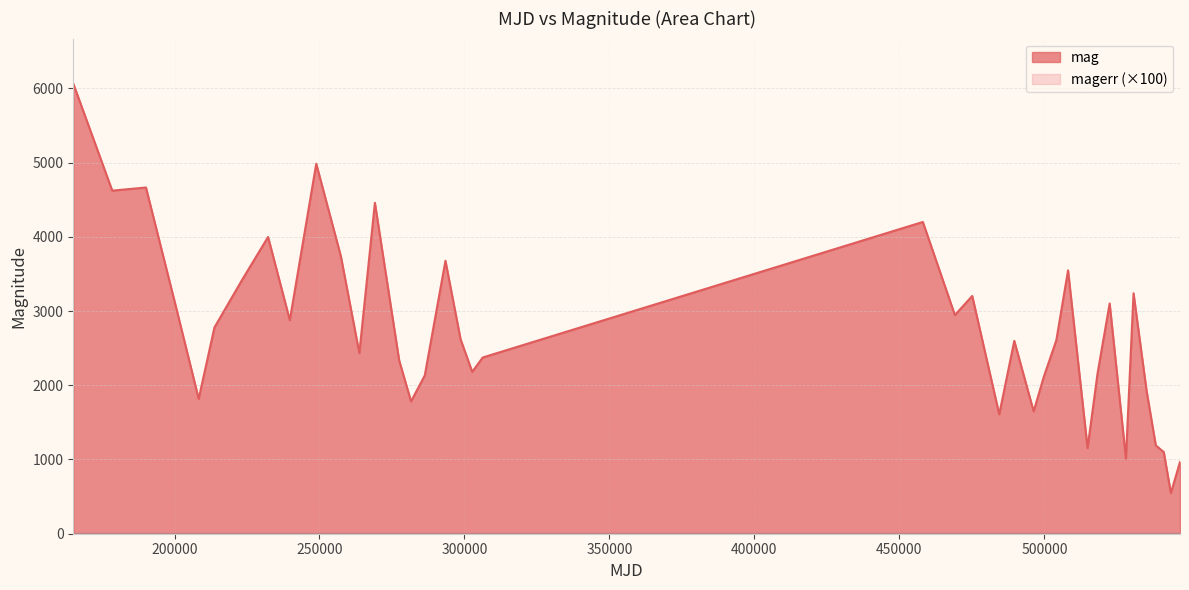

The value at 546773 is 326. True or false?

False